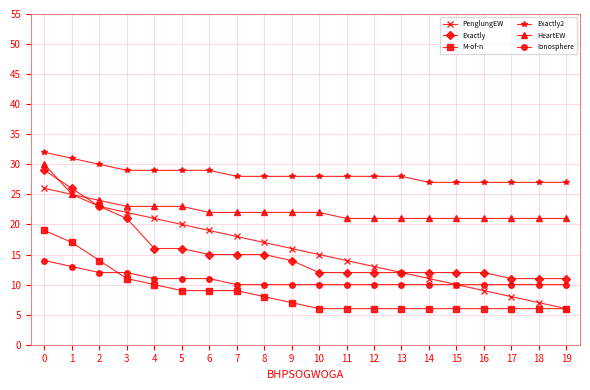

What is the total value across all series at 1?

137.0